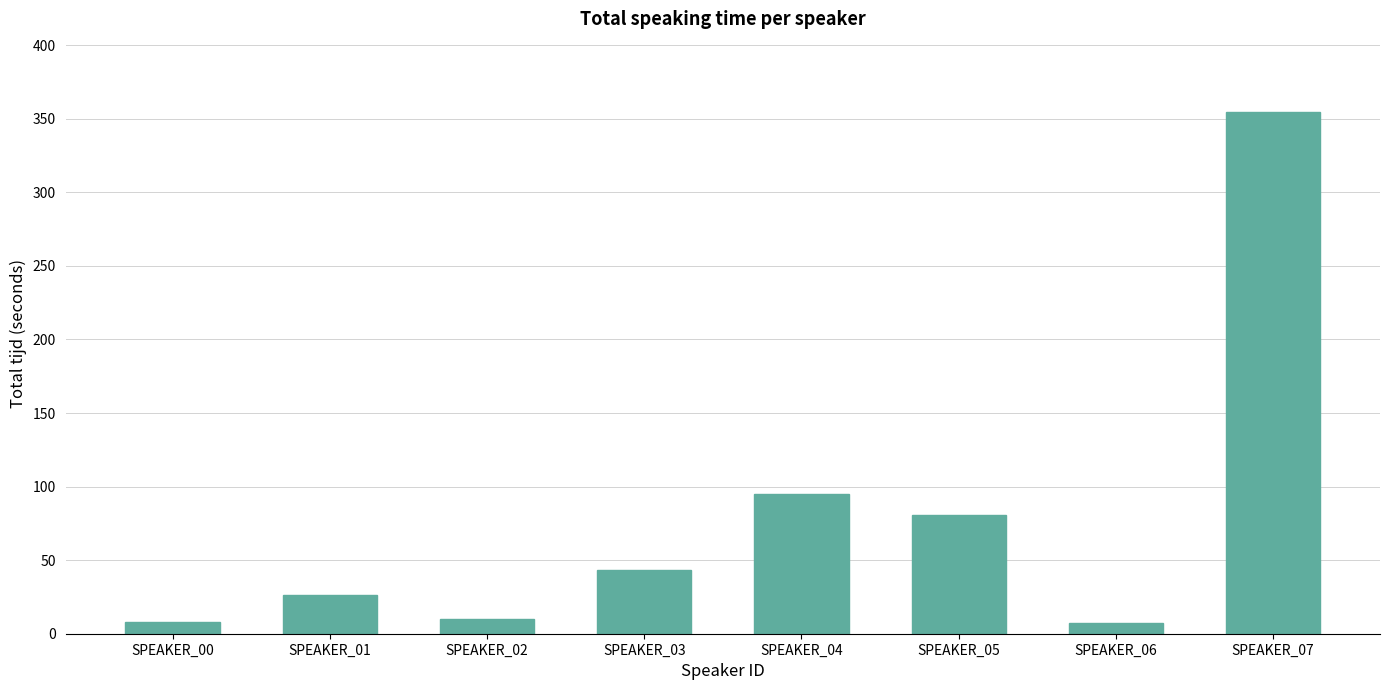

What is the average value?

78.2